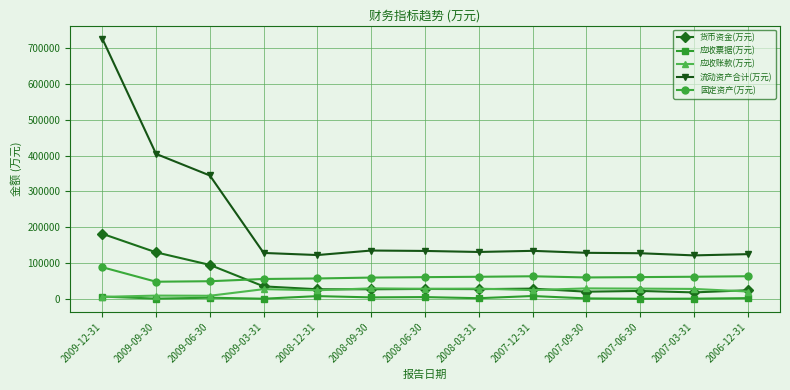

True or false: 应收账款(万元) has more than 1 interior local peaks.

True